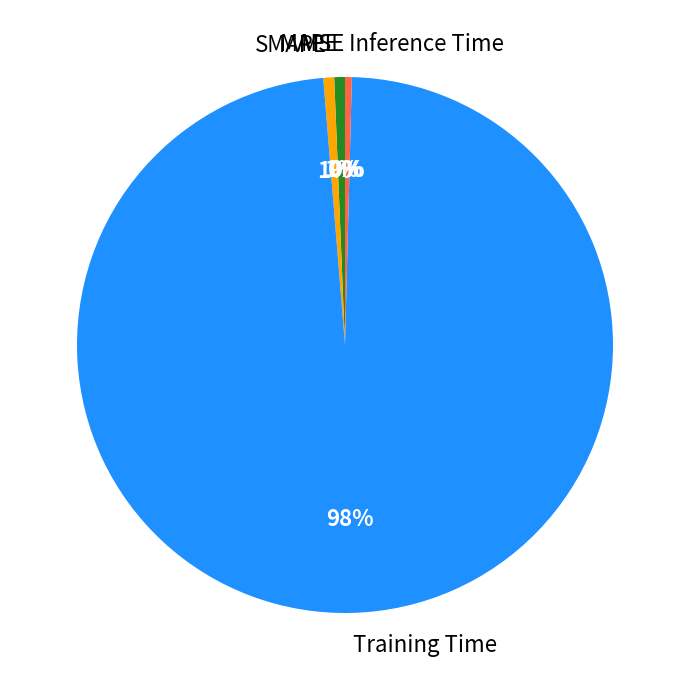

What percentage is the SMAPE slice, to the nearest percent?

1%